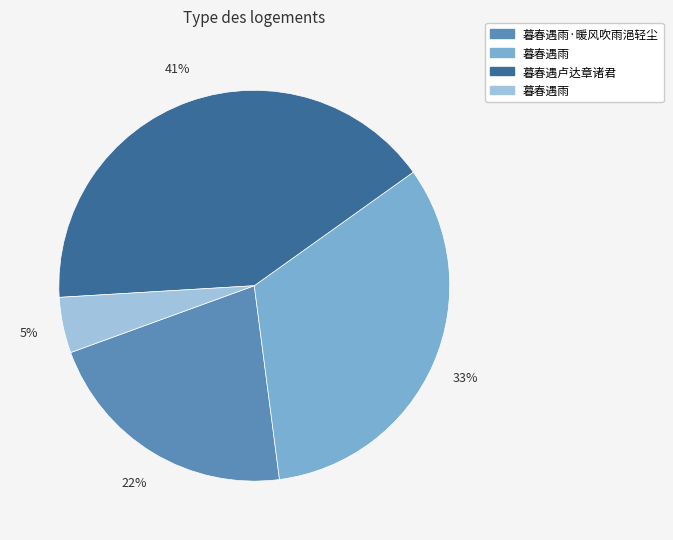

Does any single category account for the majority?

No